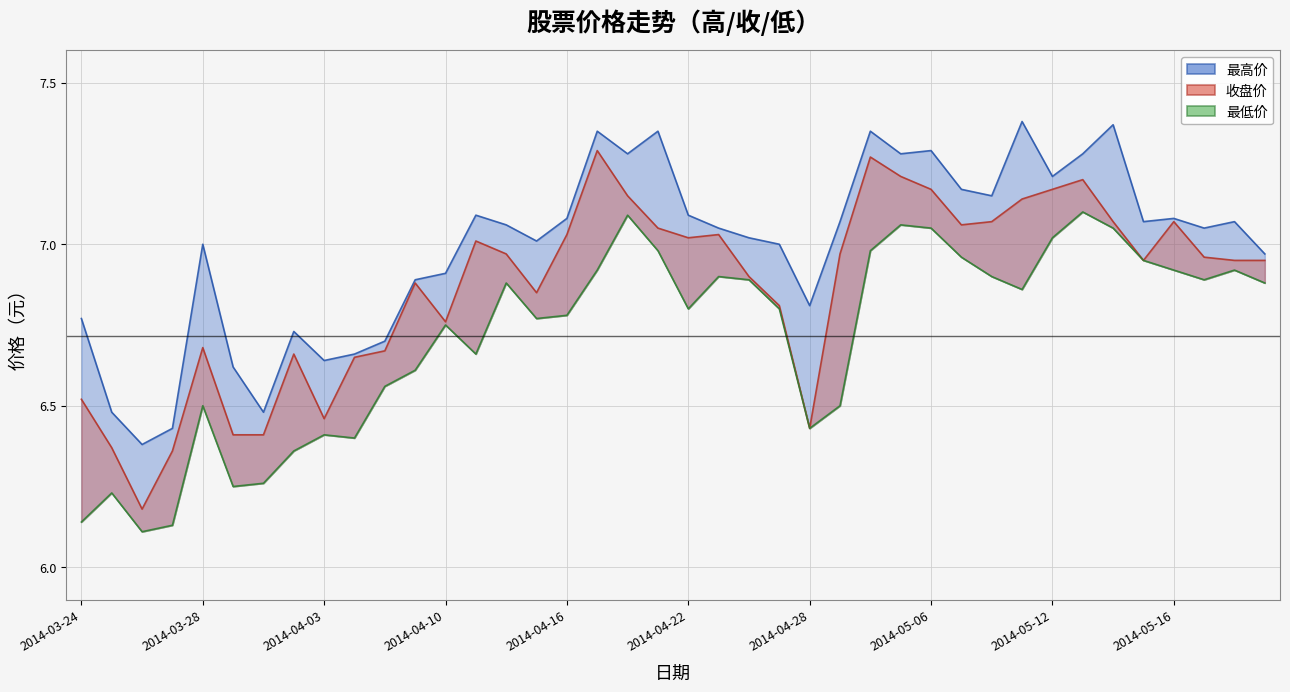

Which series has the largest total across all categories?

最高价